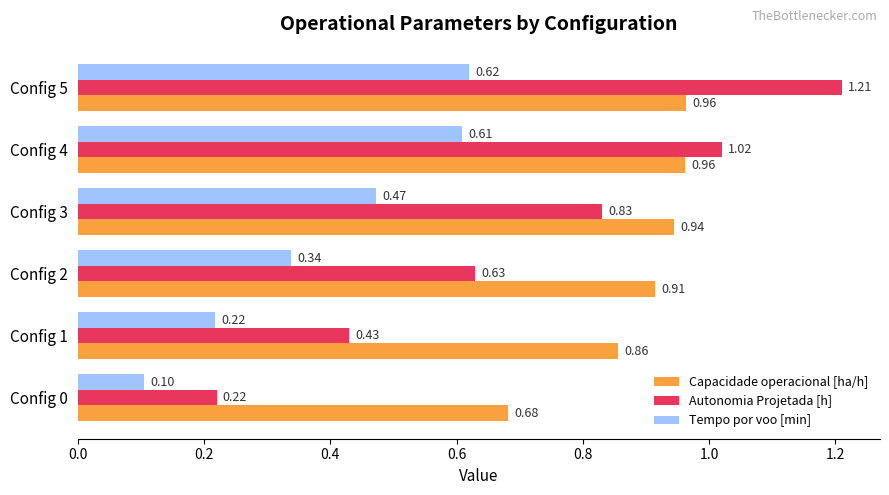

Which series has the widest spread of values?

Autonomia Projetada [h]